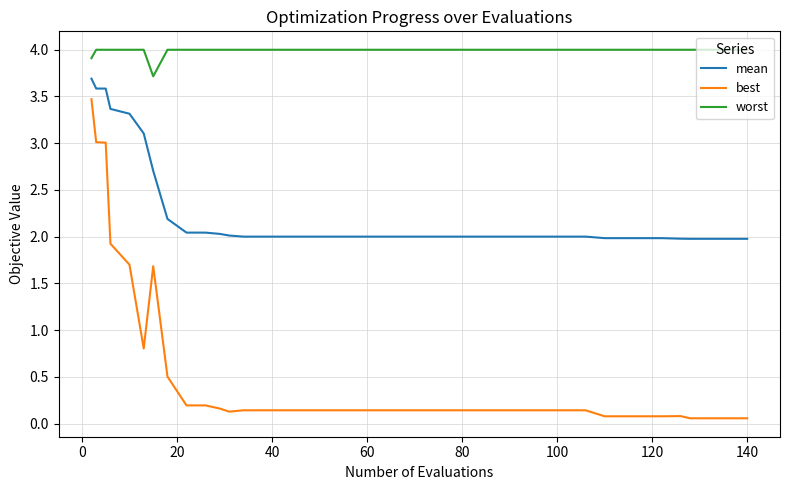

Which series has the widest spread of values?

best